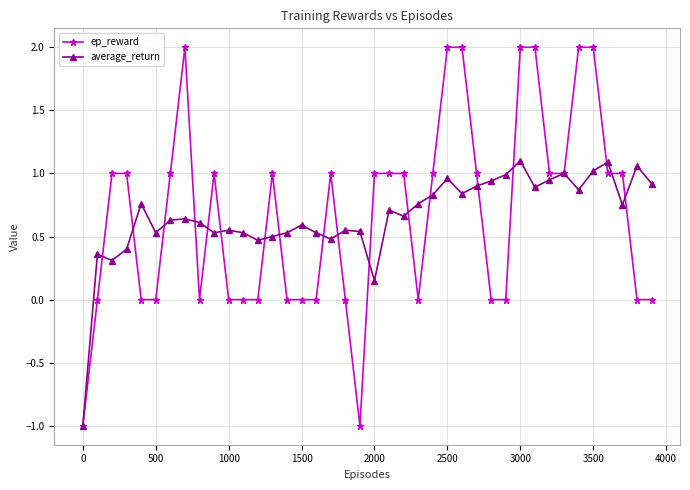

What is the sum of all ep_reward values?

27.0